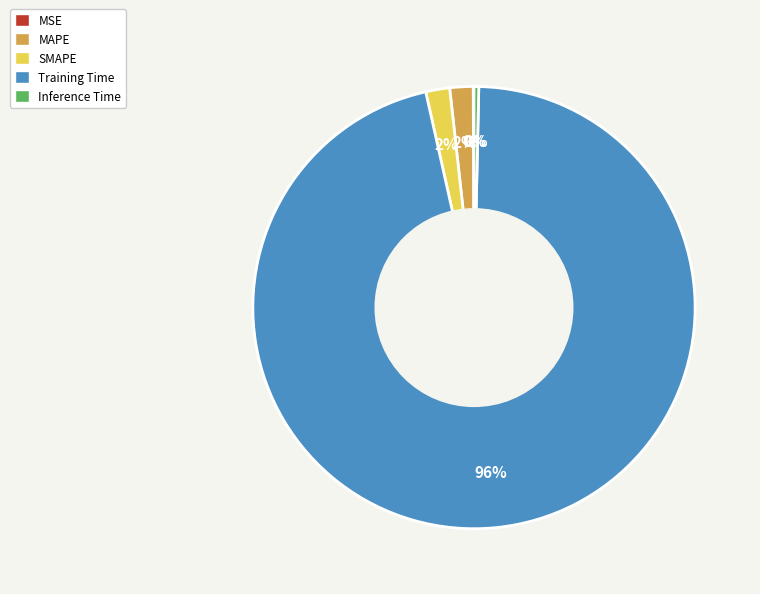

Is the sum of SMAPE and MAPE greater than half?

No